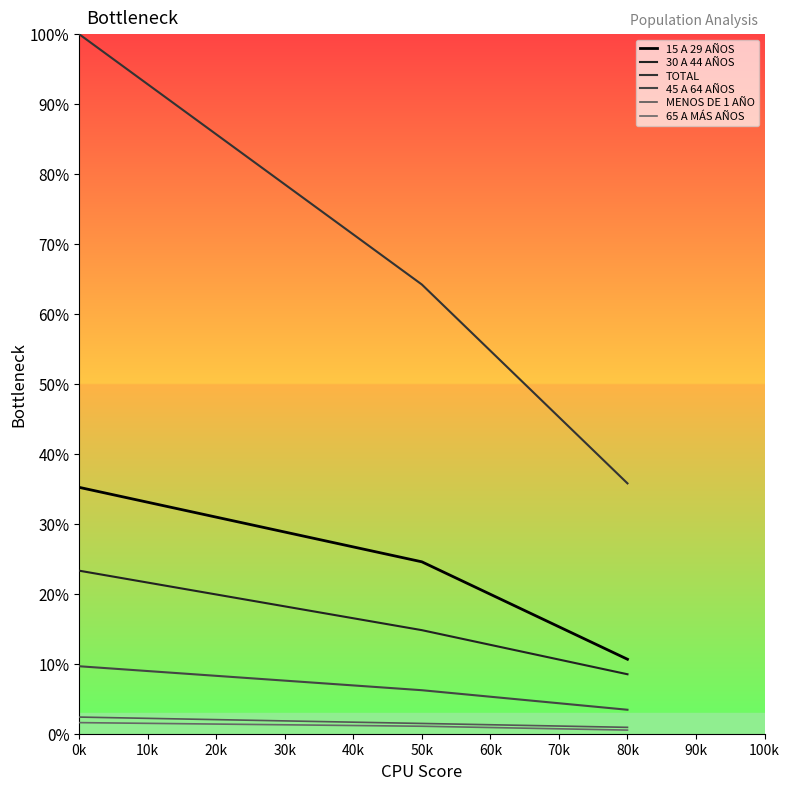

How many lines are shown in the chart?

6